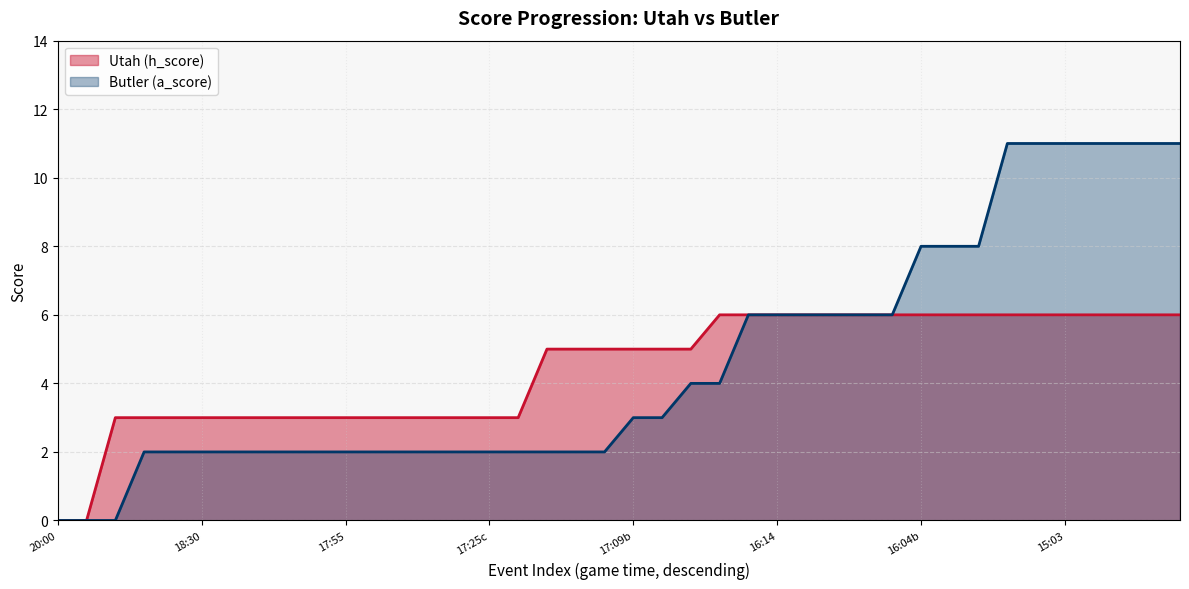

How many lines are shown in the chart?

2